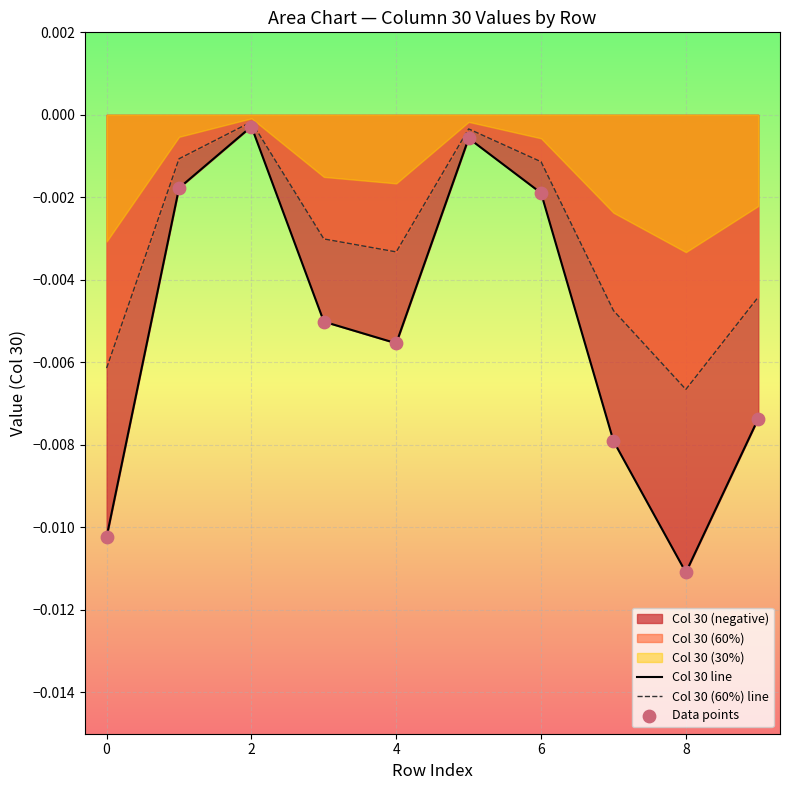

Which series reaches the minimum Y coordinate?

Col 30 line